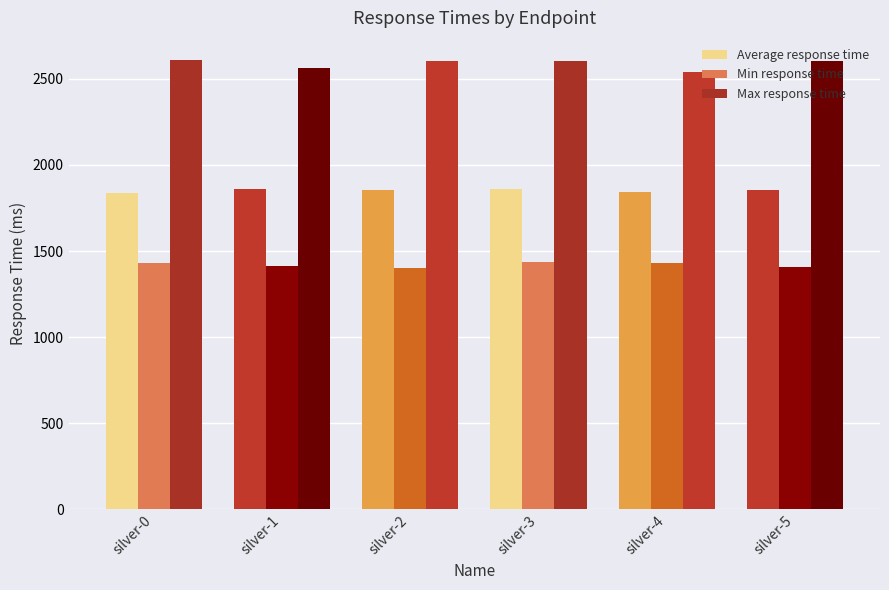

How many categories are shown in the chart?

6